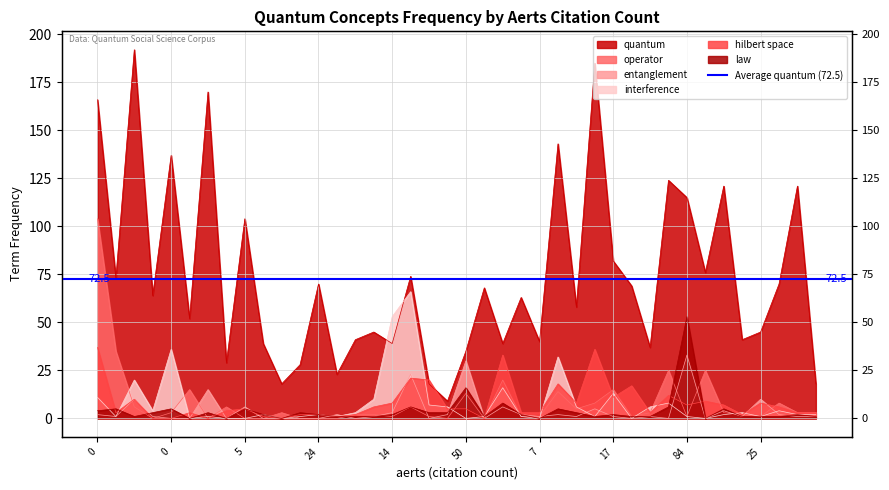

Does the chart display data point markers on the line(s)?

No